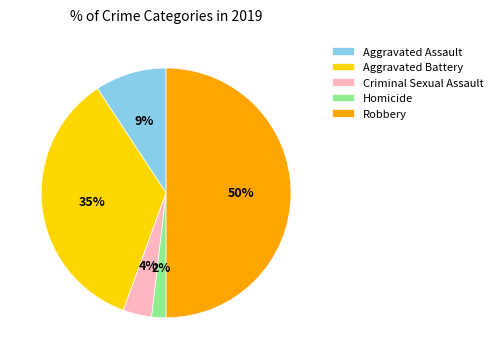

What is the ratio of the value at Aggravated Assault to the value at Aggravated Battery?

0.3